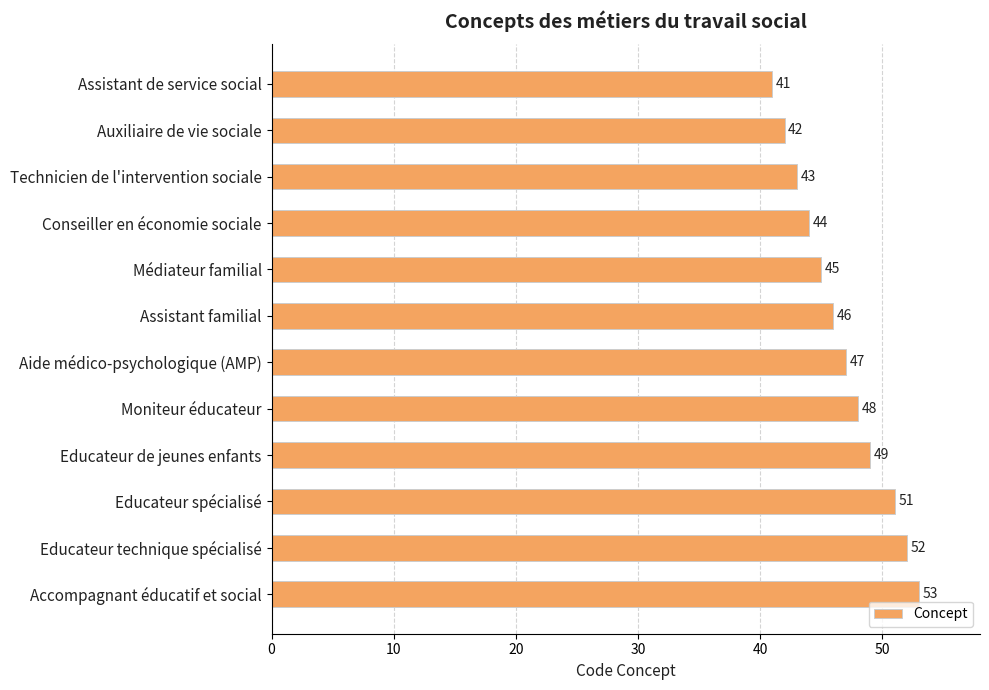

True or false: the data shows 51 at Educateur spécialisé.

True